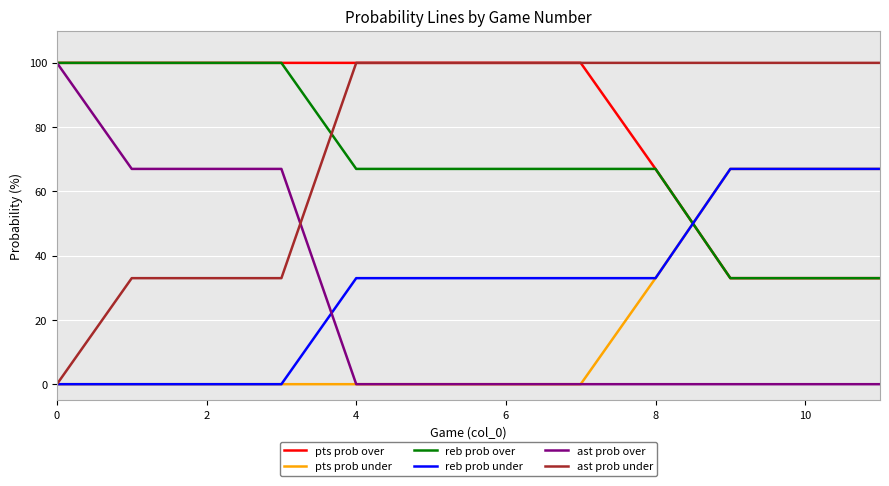

Which series has the largest total across all categories?

pts prob over